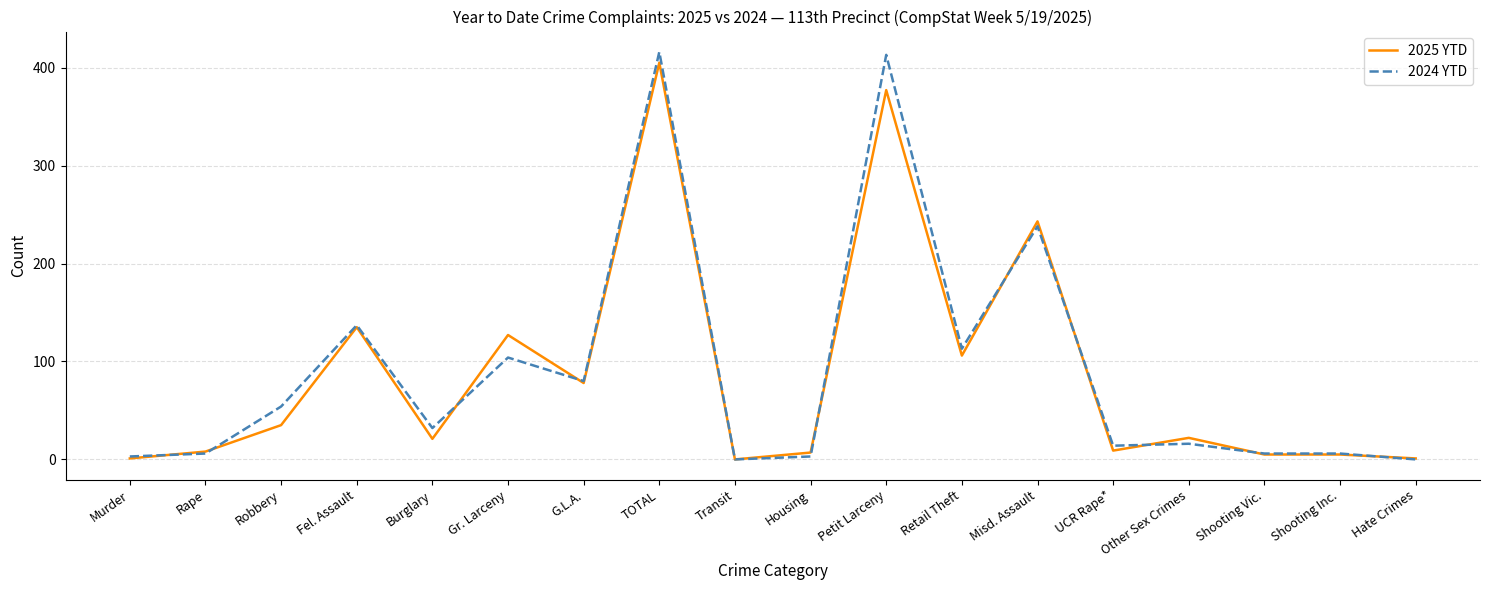

Between TOTAL and Other Sex Crimes, which series saw the biggest shift?

2024 YTD